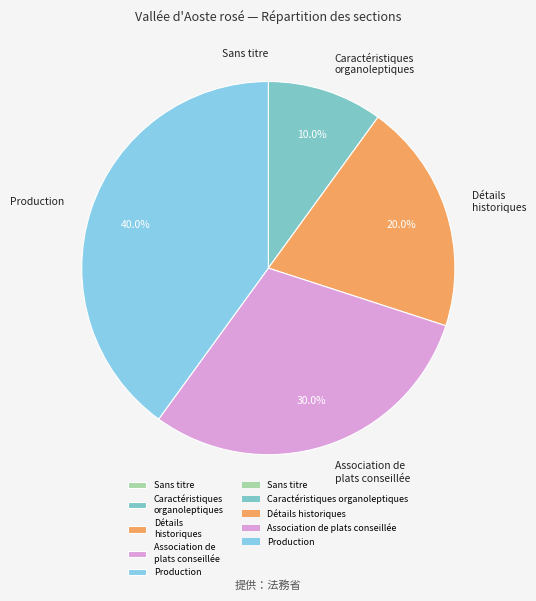

Does Détails historiques account for over 50% of the chart?

No